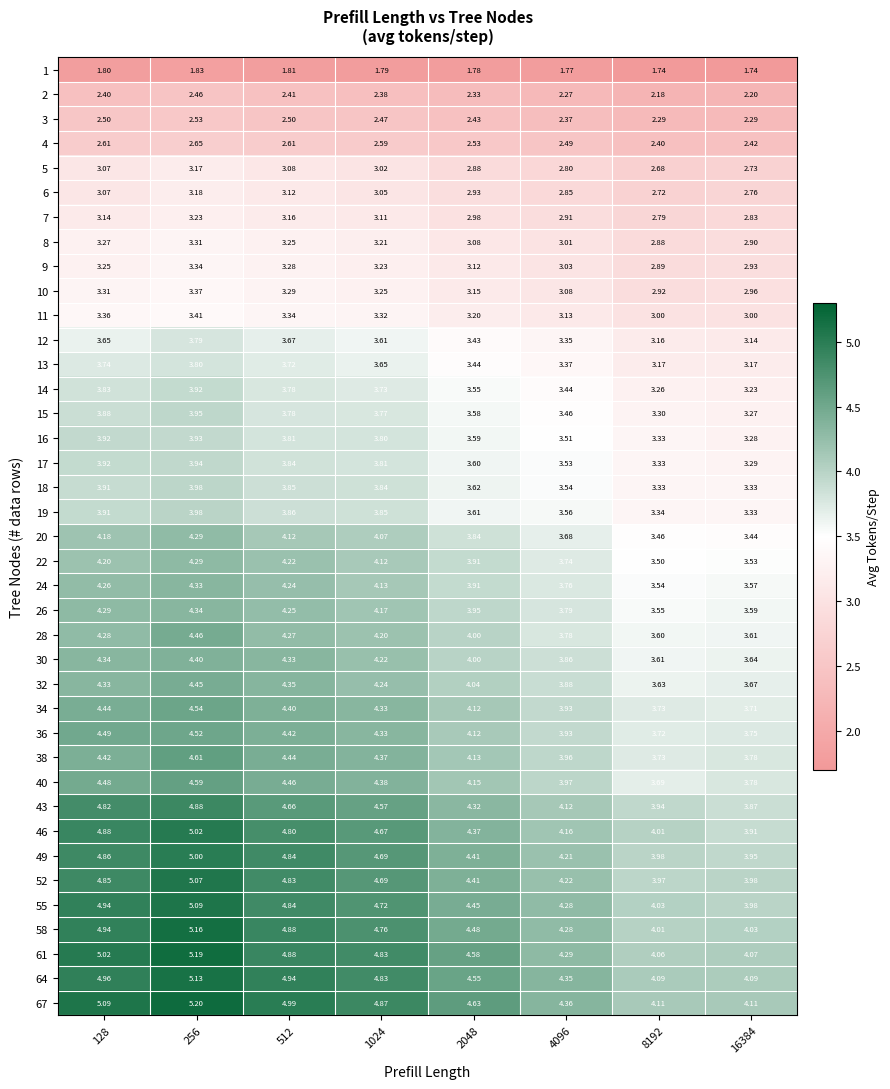

Is the value of 61 at 1024 greater than the value of 52 at 128?

No